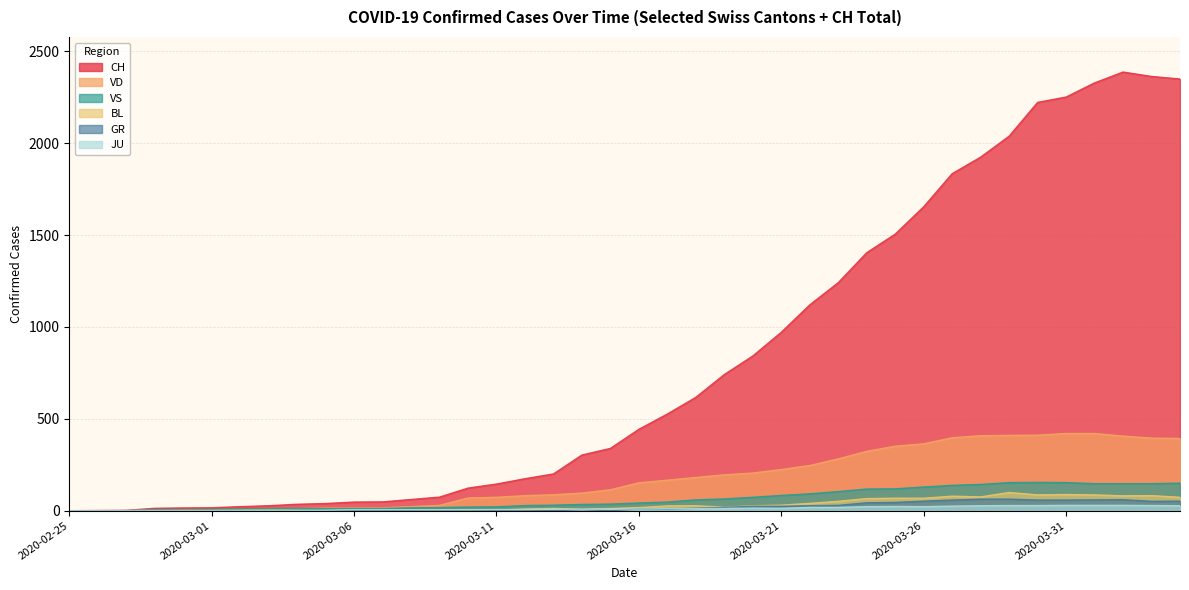

True or false: JU has a value of 18 at 2020-03-18.

False